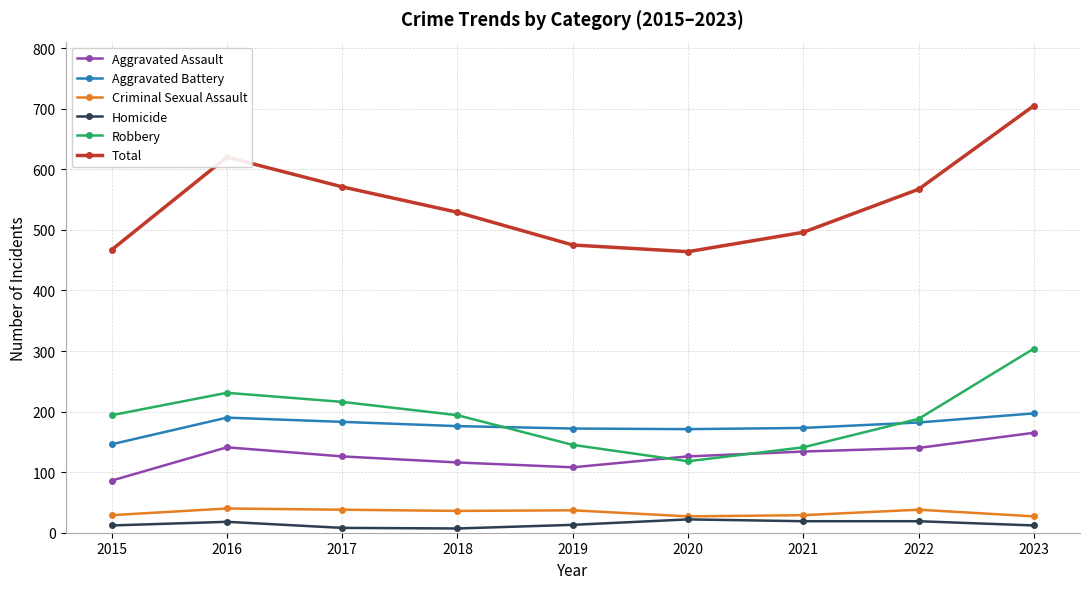

Between 2015 and 2016, which series saw the biggest shift?

Total